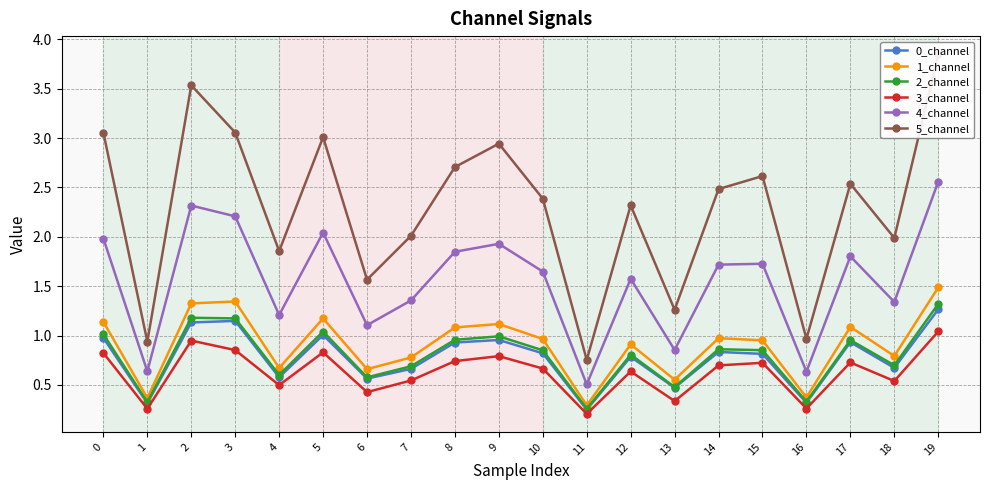

Rank the series by their maximum value, from lowest to highest.

3_channel, 0_channel, 2_channel, 1_channel, 4_channel, 5_channel